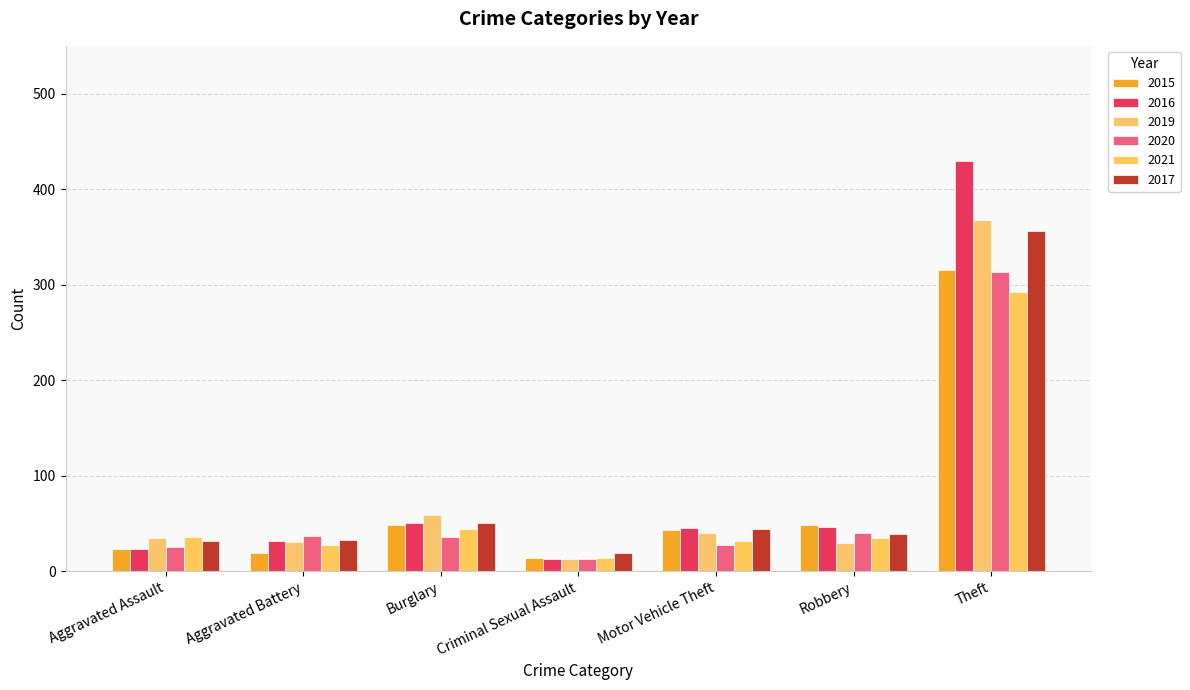

How many data points in 2016 are less than 45?

3